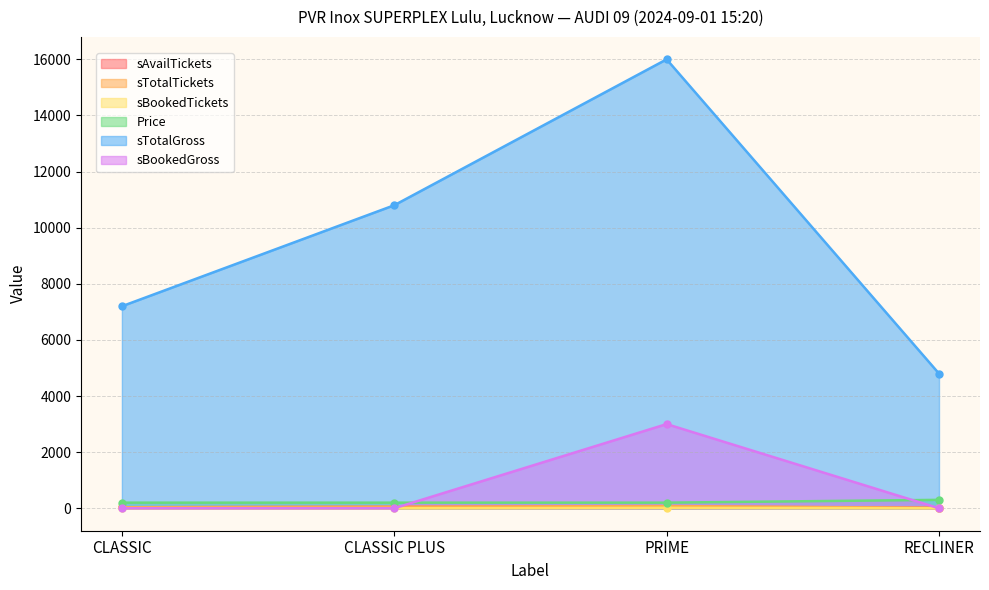

Where is the first local maximum for sBookedTickets?

PRIME